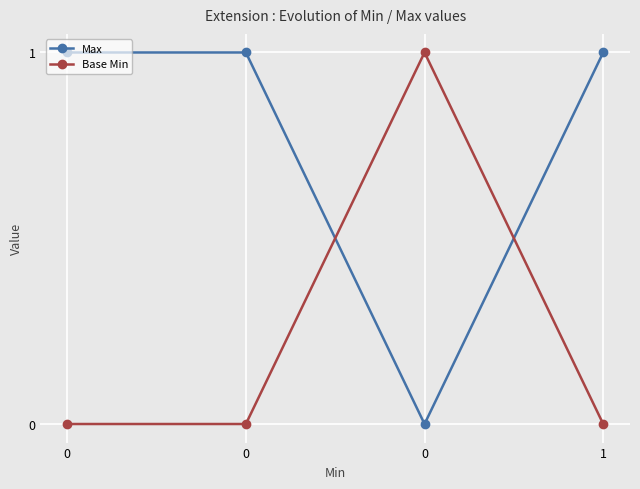

Rank the series at 1 from lowest to highest value.

Base Min, Max